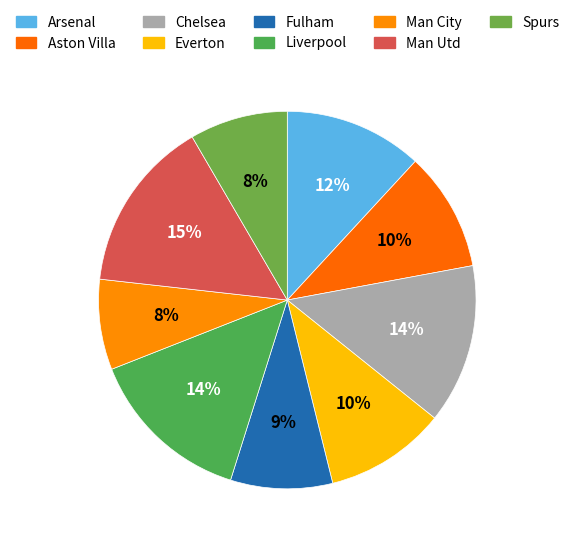

Does Man City represent more than half of the total?

No